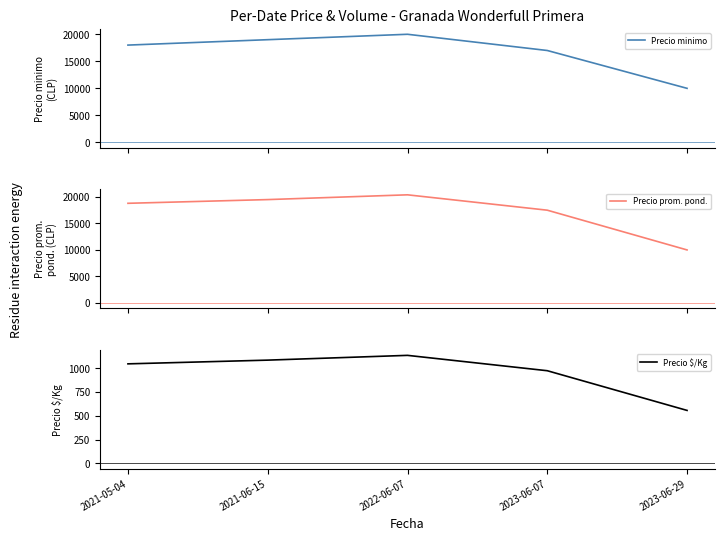

What is the label of the 5th point from the left?

2023-06-29